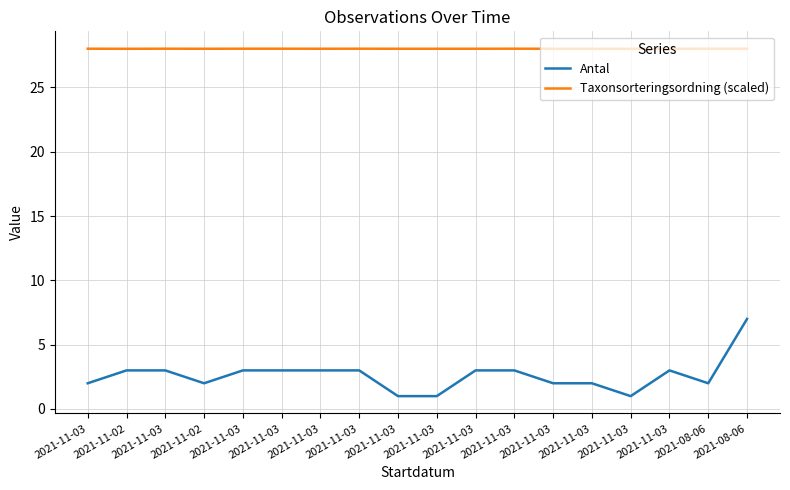

What is the spread (max minus min) of values at 2021-08-06?

26.0